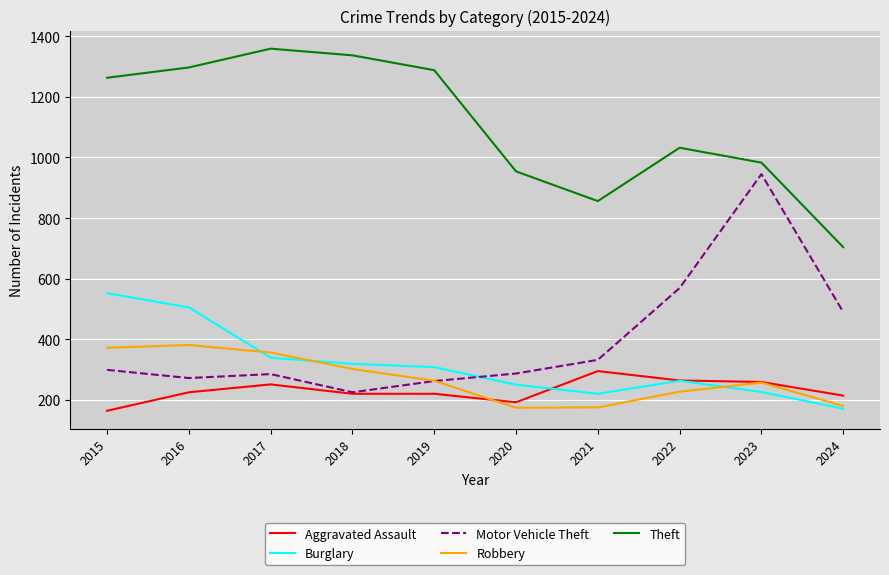

Between 2017 and 2018, which series saw the biggest shift?

Motor Vehicle Theft